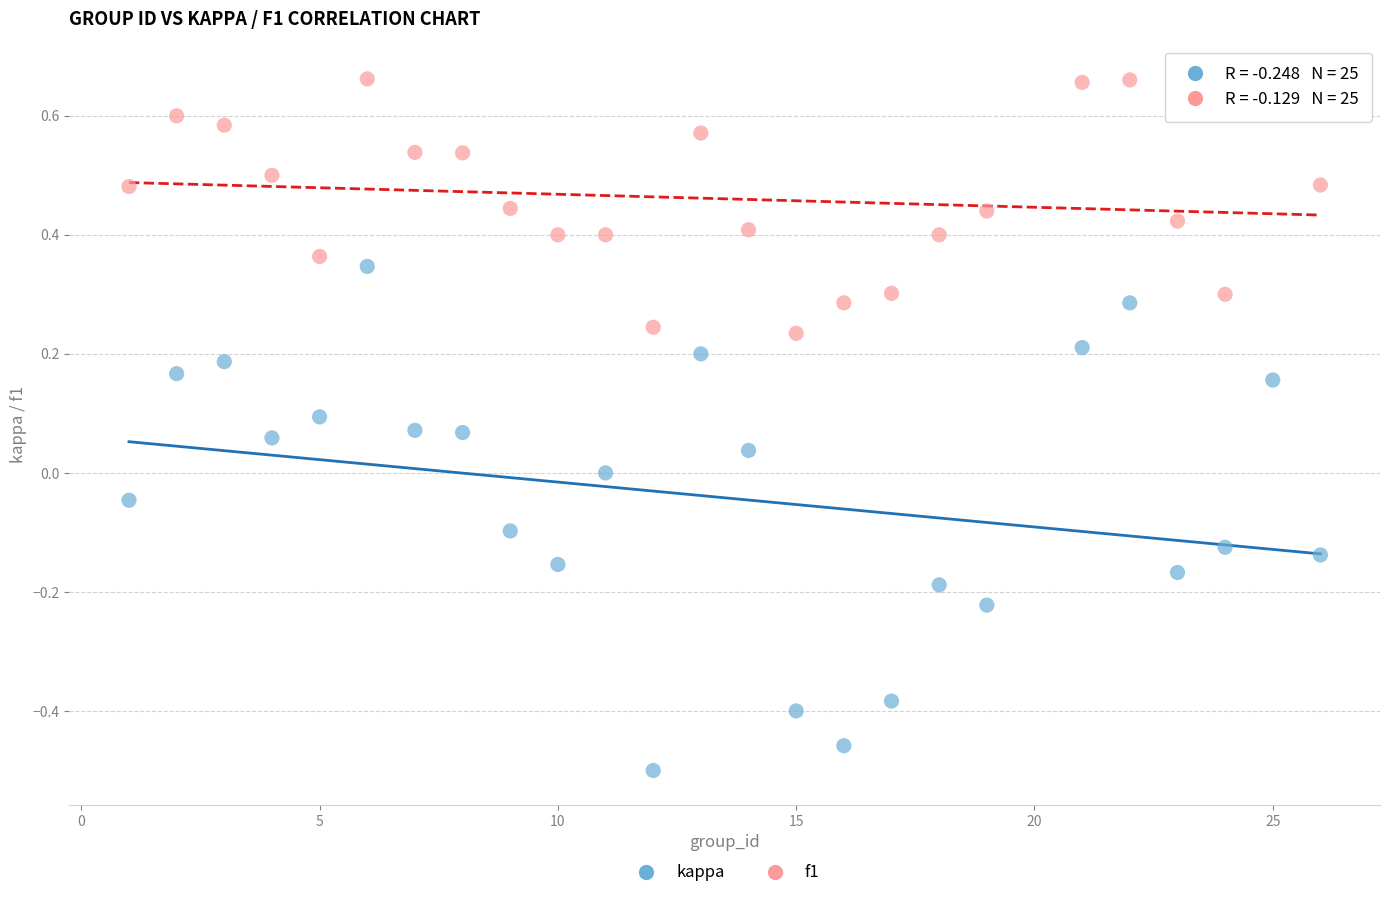

Which series contains the lowest Y value?

kappa